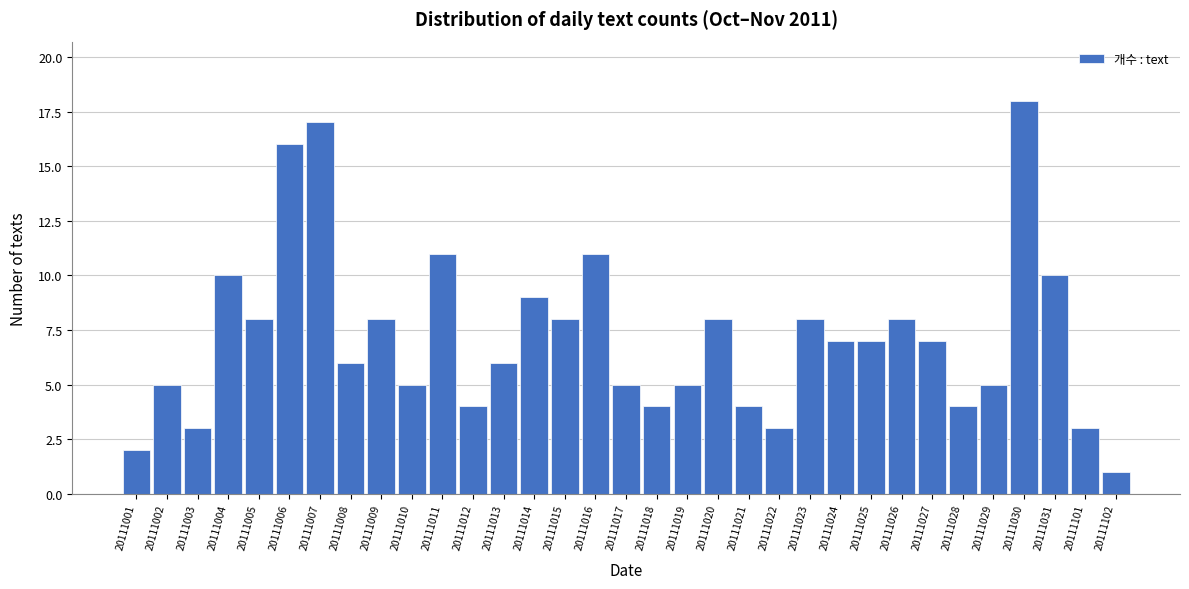

What is the difference between the maximum and second lowest values?

16